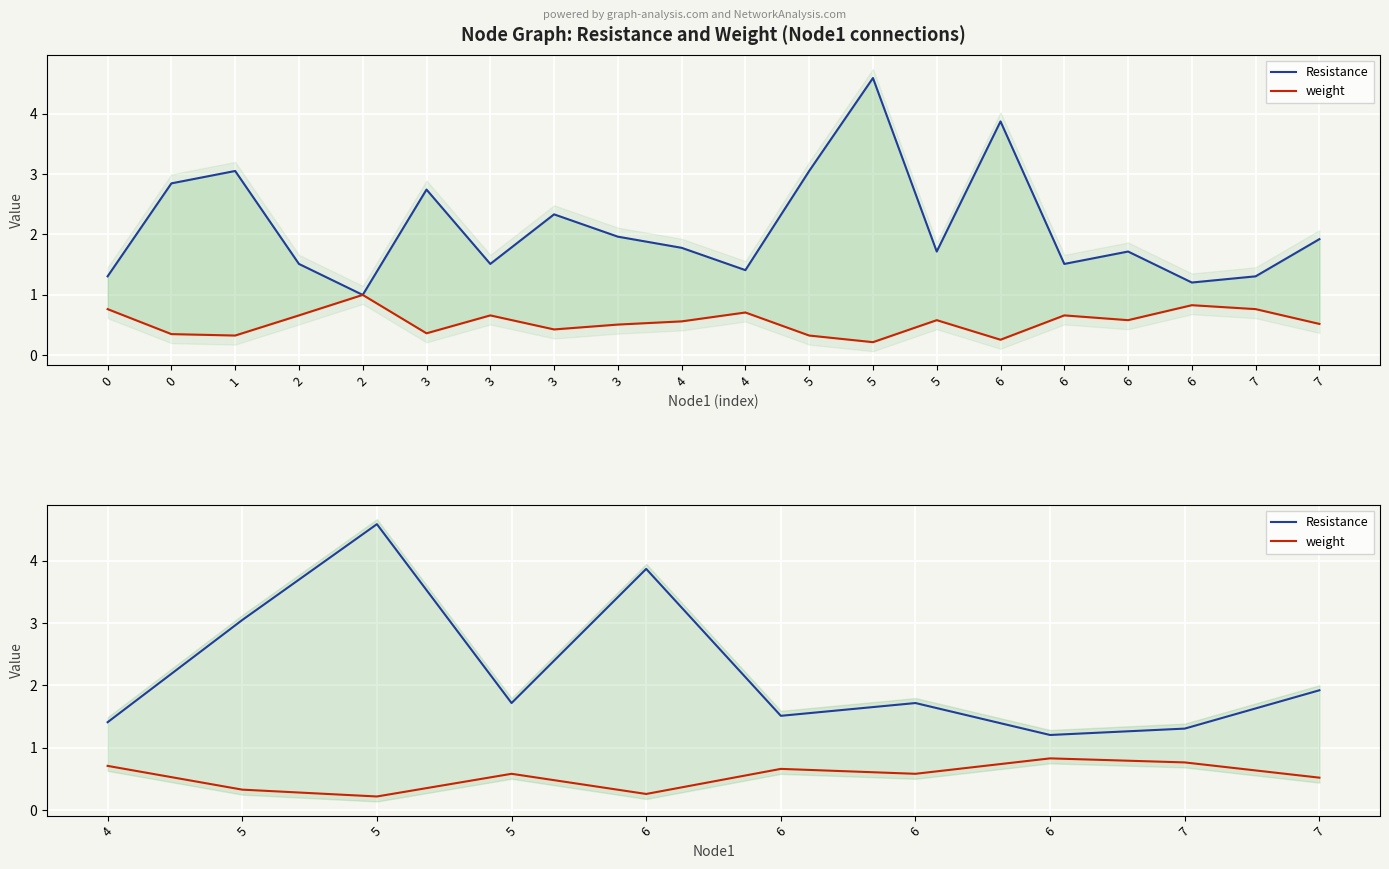

True or false: weight and Resistance intersect in this chart.

False